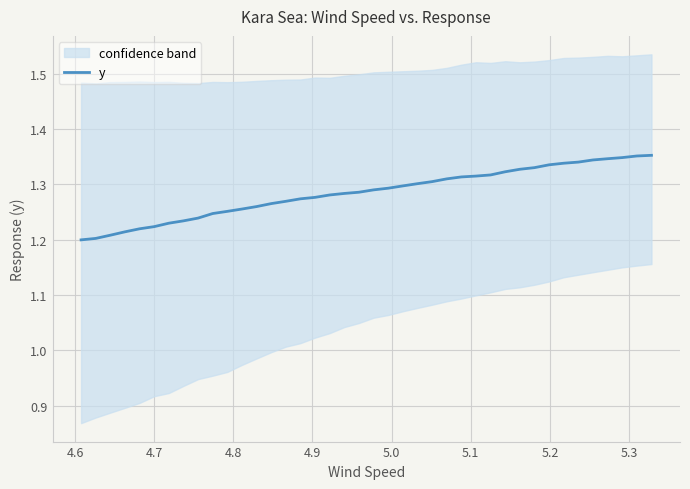

The chart shows a value of 0.3 at 13. True or false?

False